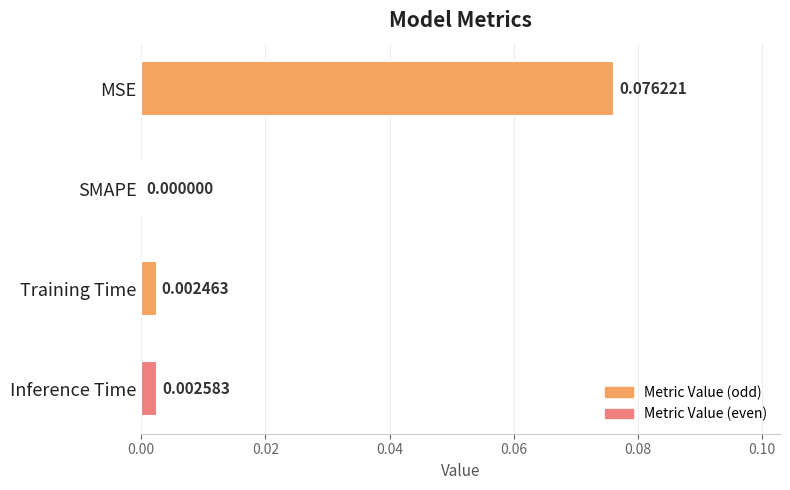

Which has a higher value, SMAPE or Training Time?

Training Time